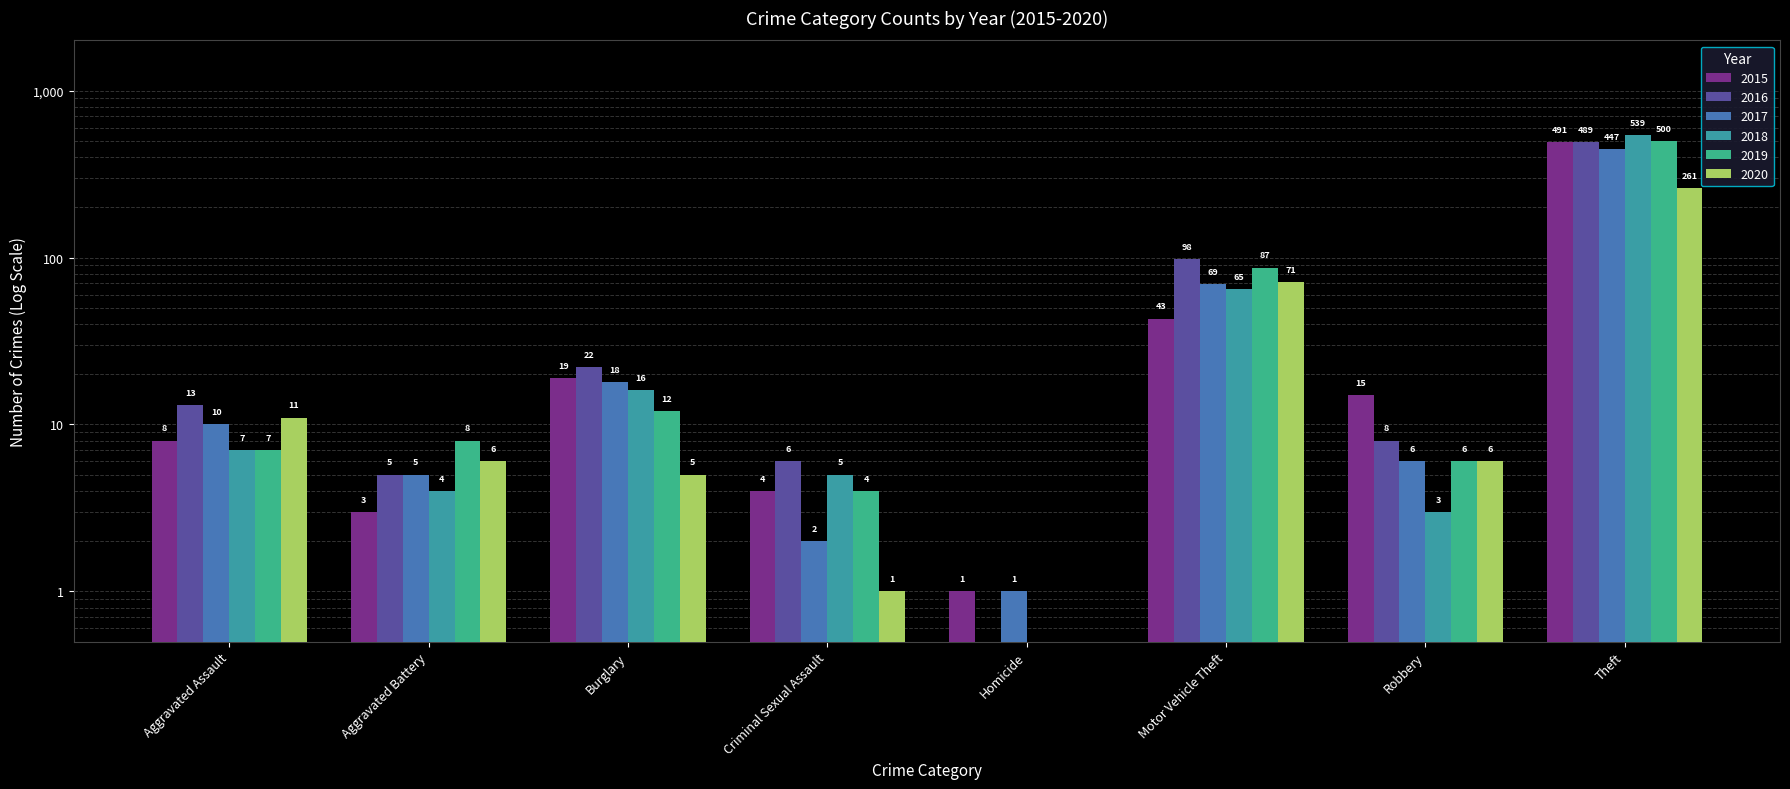

Which has a higher value, Homicide or Theft?

Theft